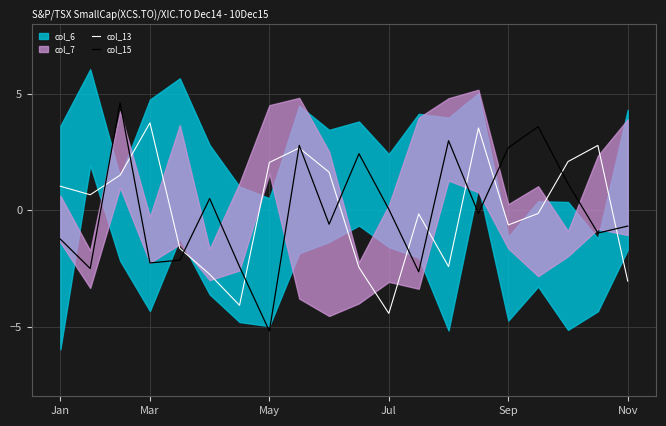

The value of col_15 at May is -5.2. True or false?

True